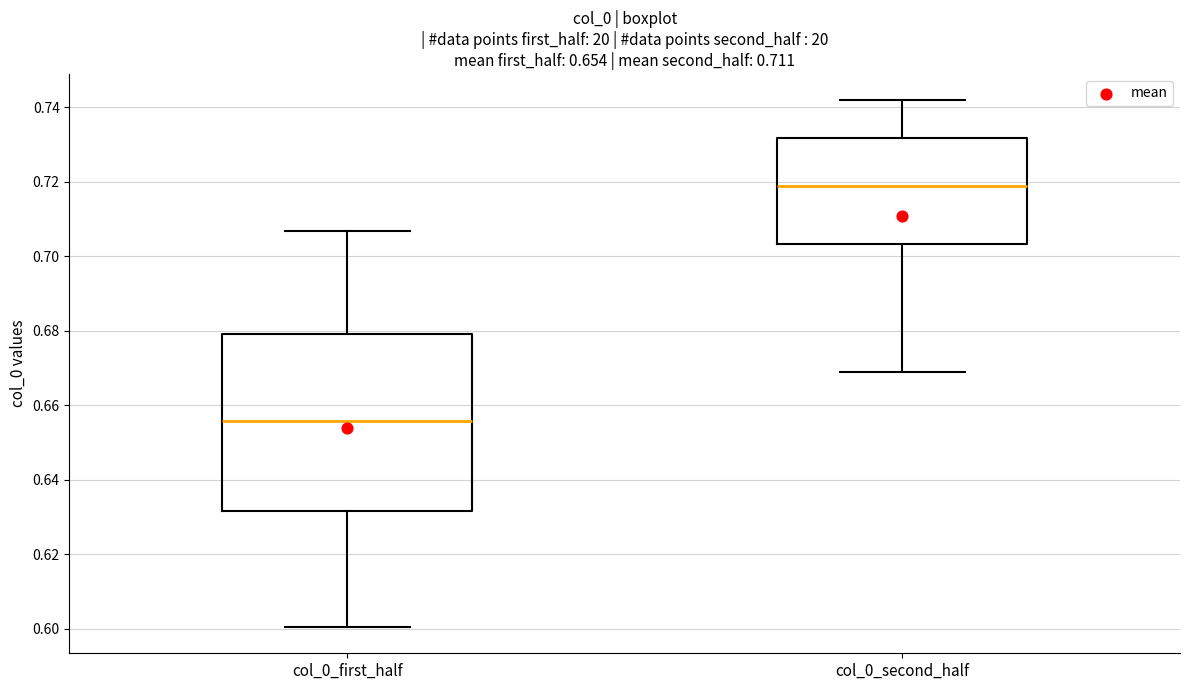

Comparing the boxes themselves (not the whiskers), which one is the tallest?

col_0_first_half